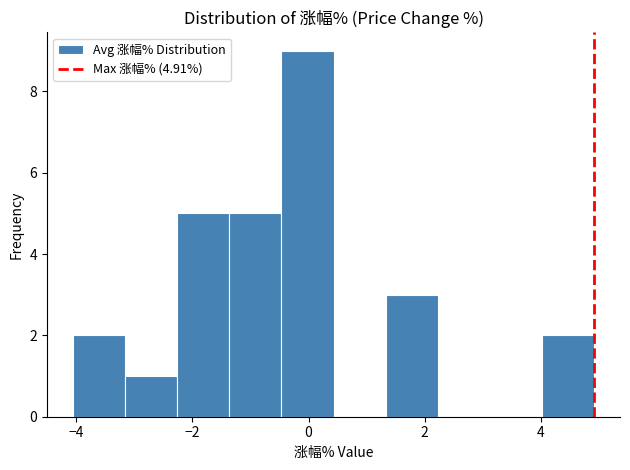

What is the height of the bar covering -3.2 to -2.2 on the x-axis? Neither the bar edges nor the heights are printed on the chart, so give them approximately, as read against the axes.

1